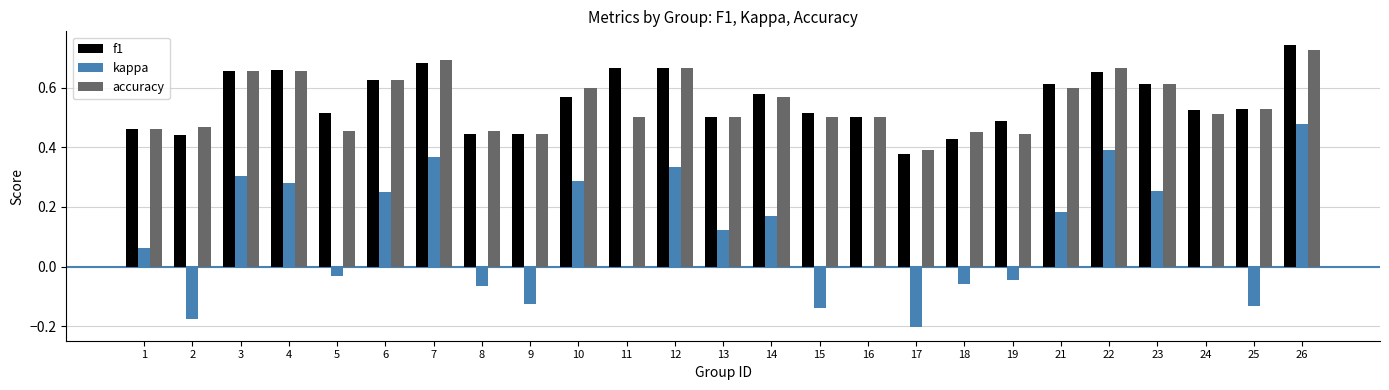

How many groups of bars are there?

25